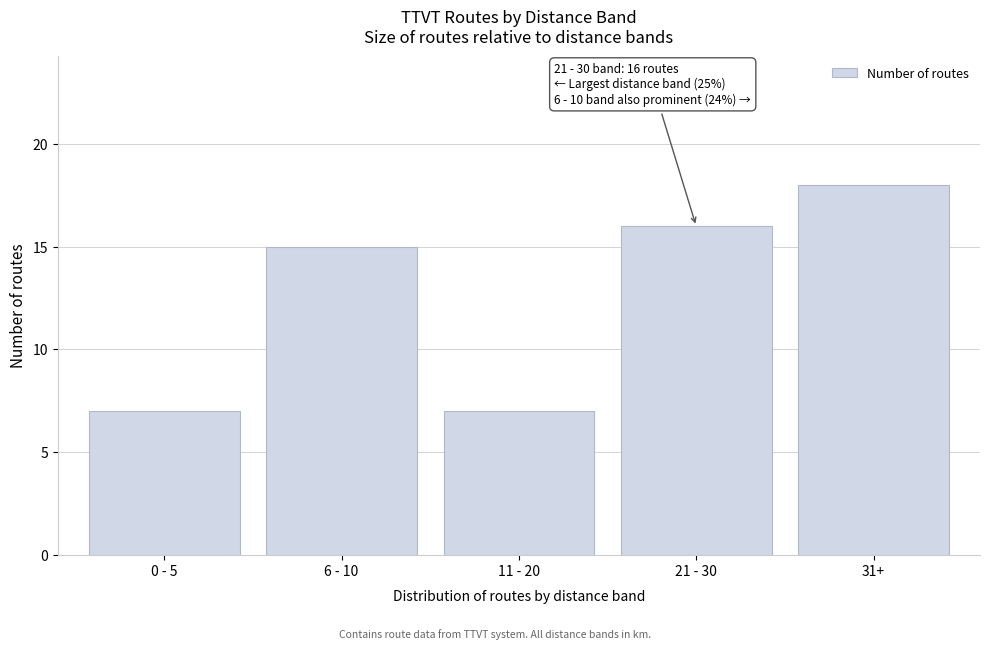

Reading left to right, what are all the values shown in this chart?

0 - 5=7	6 - 10=15	11 - 20=7	21 - 30=16	31+=18